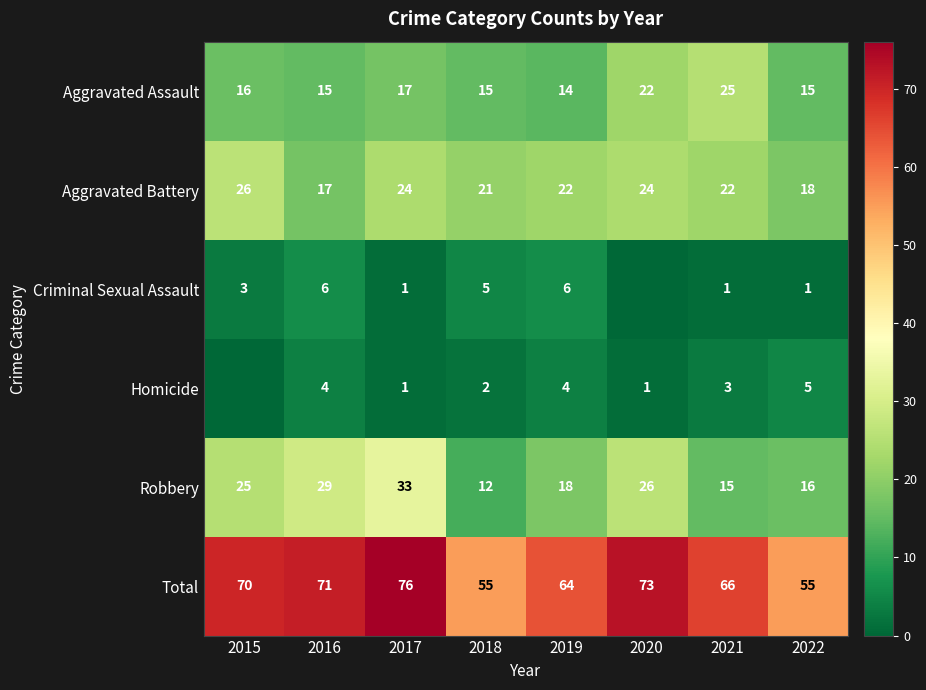

At which category does the chart reach its minimum across all series?

2020